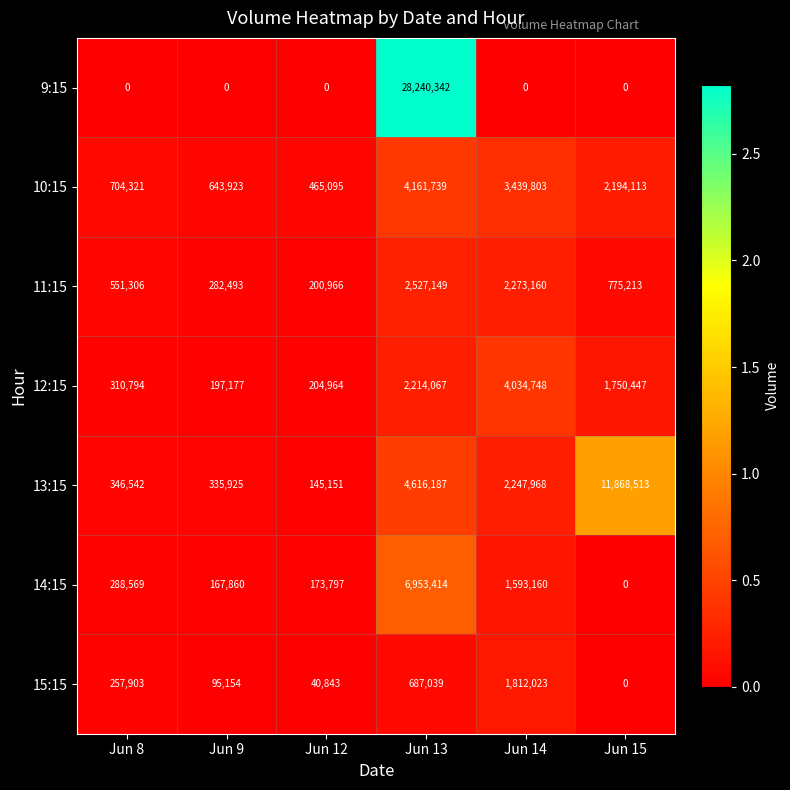

How many categories are shown in the chart?

6